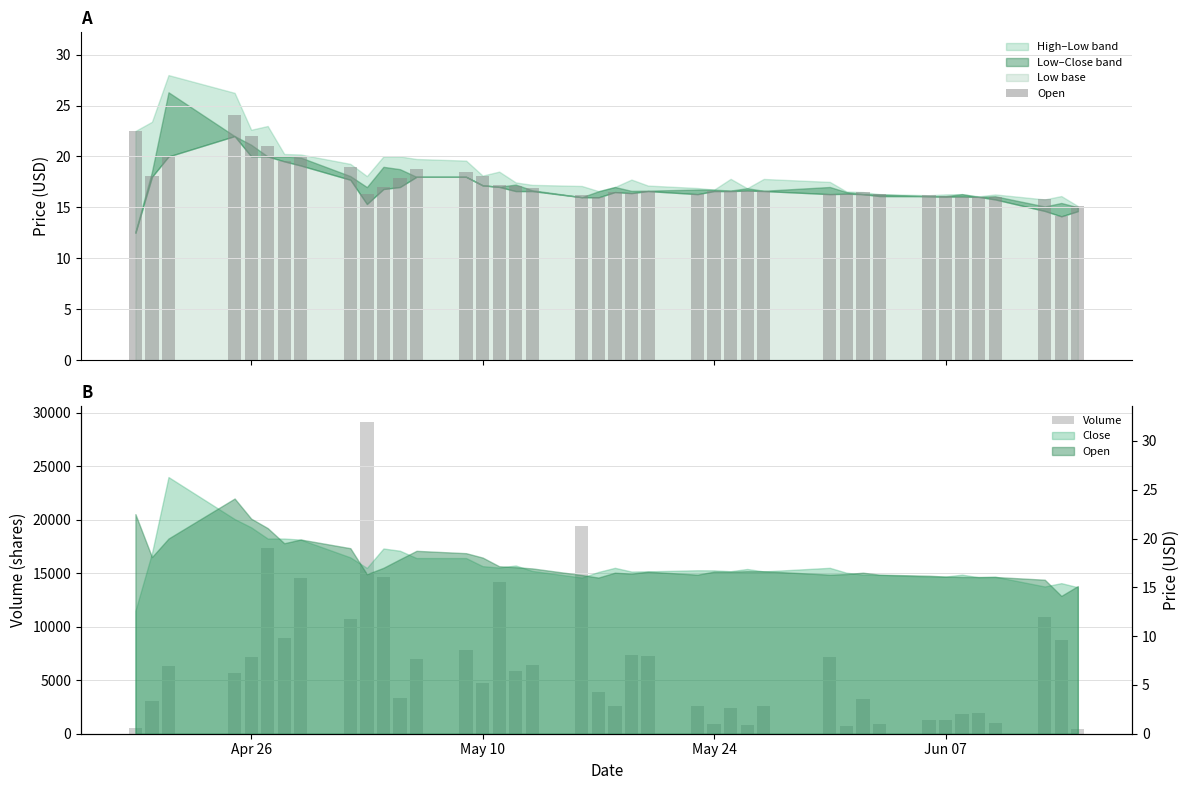

Which series has the largest range (max minus min)?

Volume